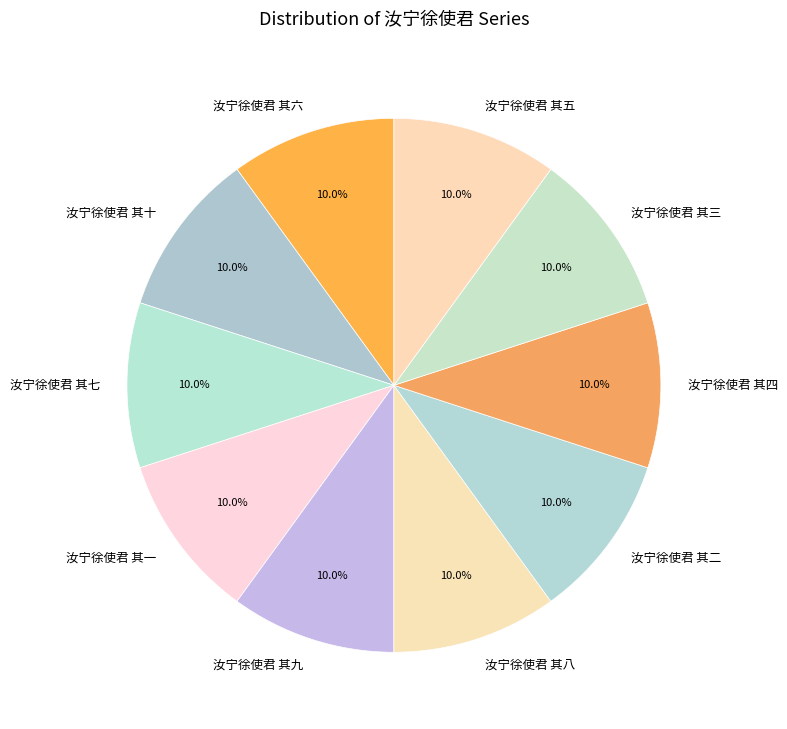

What is the total percentage of 汝宁徐使君 其七 and 汝宁徐使君 其五?

20.0%